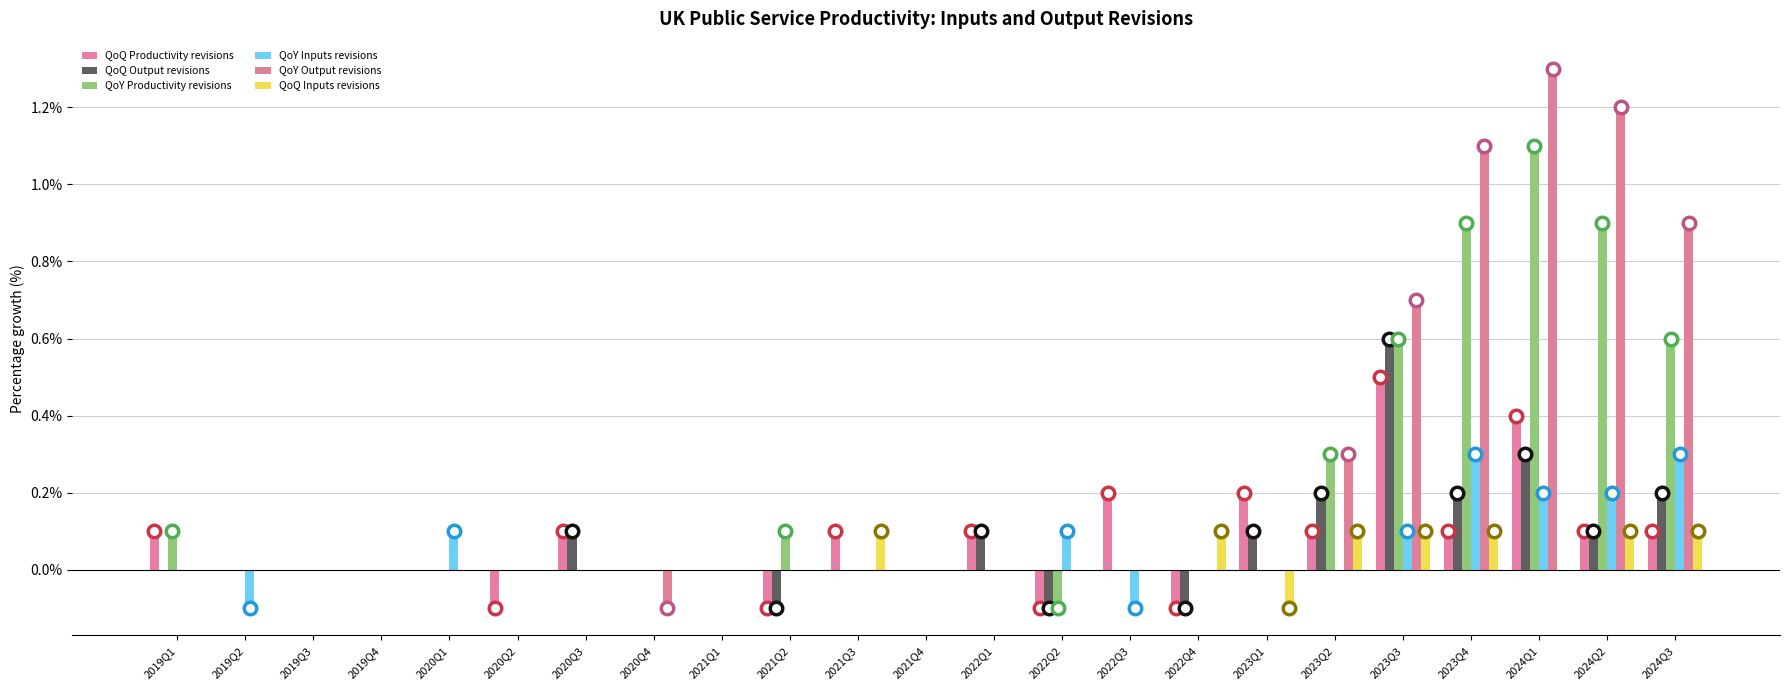

Reading right to left, what are all the values shown in this chart?

QoQ Productivity revisions: 0.1	0.1	0.4	0.1	0.5	0.1	0.2	-0.1	0.2	-0.1	0.1	0.0	0.1	-0.1	0.0	0.0	0.1	-0.1	0.0	0.0	0.0	0.0	0.1
QoQ Output revisions: 0.2	0.1	0.3	0.2	0.6	0.2	0.1	-0.1	0.0	-0.1	0.1	0.0	0.0	-0.1	0.0	0.0	0.1	0.0	0.0	0.0	0.0	0.0	0.0
QoY Productivity revisions: 0.6	0.9	1.1	0.9	0.6	0.3	0.0	0.0	0.0	-0.1	0.0	0.0	0.0	0.1	0.0	0.0	0.0	0.0	0.0	0.0	0.0	0.0	0.1
QoY Inputs revisions: 0.3	0.2	0.2	0.3	0.1	0.0	0.0	0.0	-0.1	0.1	0.0	0.0	0.0	0.0	0.0	0.0	0.0	0.0	0.1	0.0	0.0	-0.1	0.0
QoY Output revisions: 0.9	1.2	1.3	1.1	0.7	0.3	0.0	0.0	0.0	0.0	0.0	0.0	0.0	0.0	0.0	-0.1	0.0	0.0	0.0	0.0	0.0	0.0	0.0
QoQ Inputs revisions: 0.1	0.1	0.0	0.1	0.1	0.1	-0.1	0.1	0.0	0.0	0.0	0.0	0.1	0.0	0.0	0.0	0.0	0.0	0.0	0.0	0.0	0.0	0.0